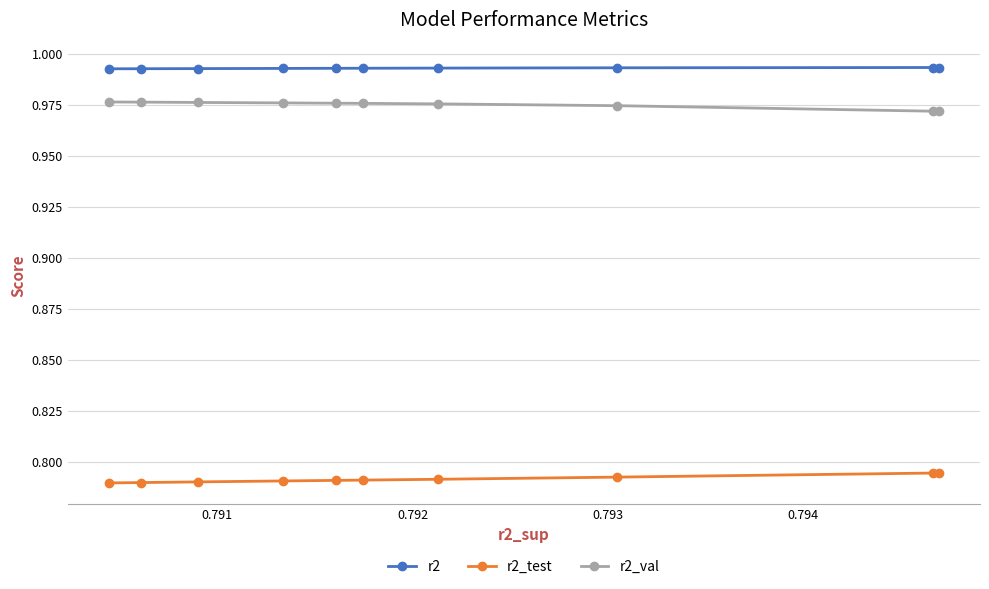

Which series has the largest total across all categories?

r2